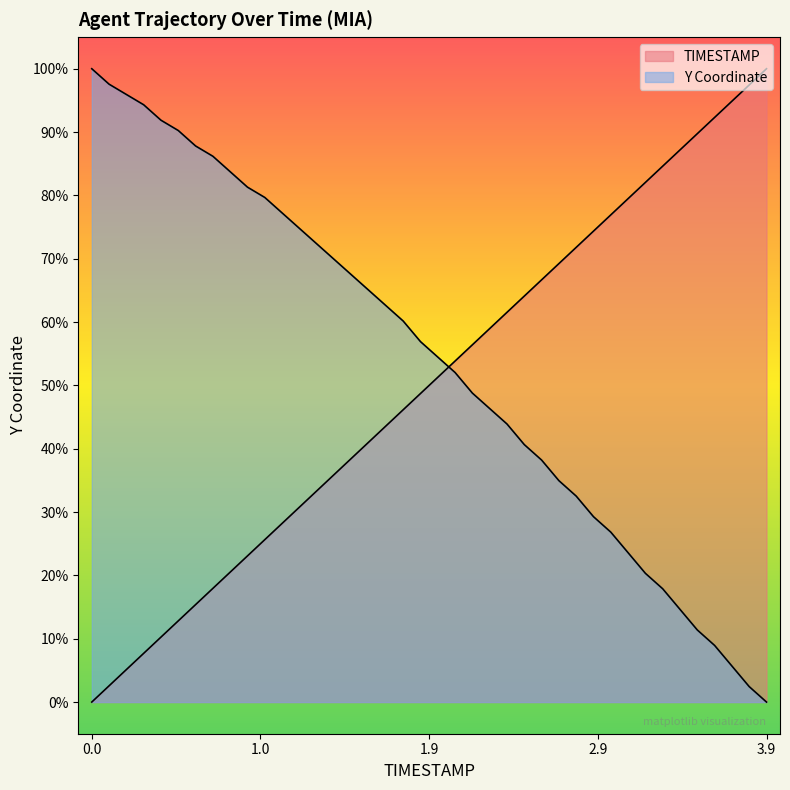

At which label does Y reach its minimum?

3.9